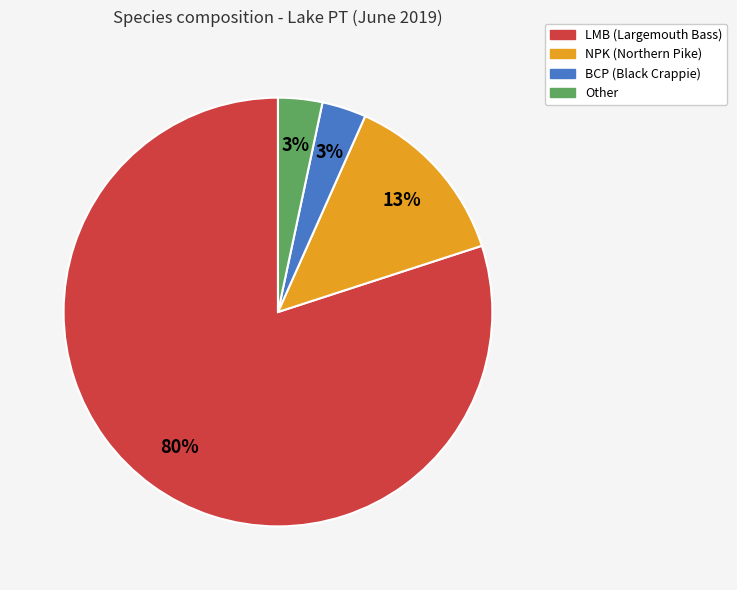

Is there any slice that represents more than half of the pie?

Yes